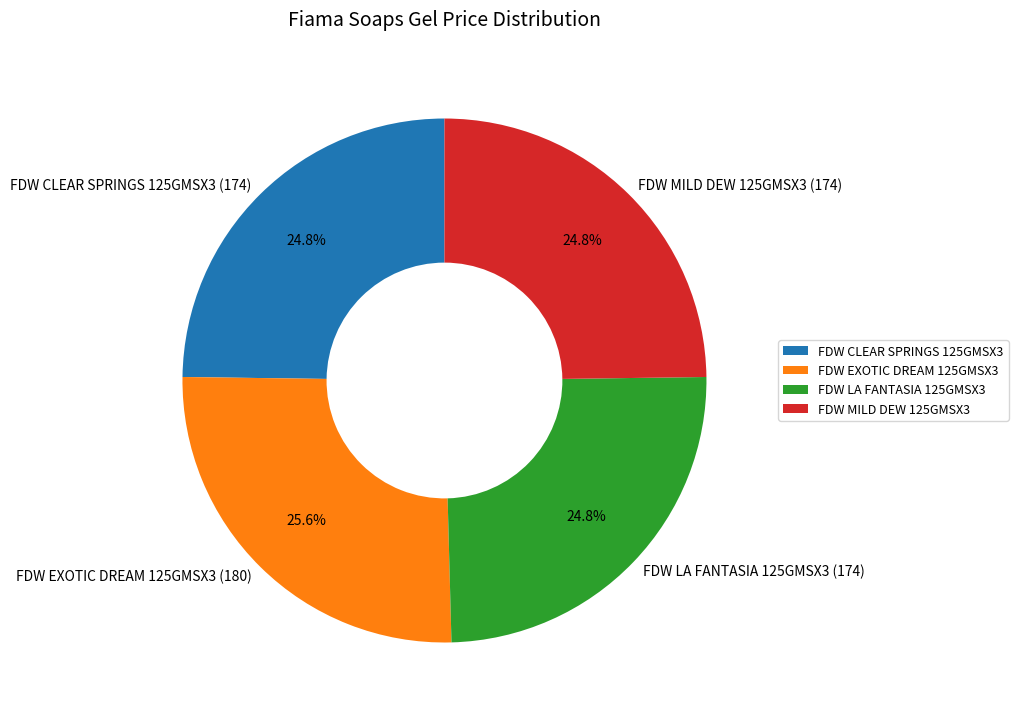

What percentage is the FDW EXOTIC DREAM 125GMSX3 (180) slice, to the nearest percent?

26%